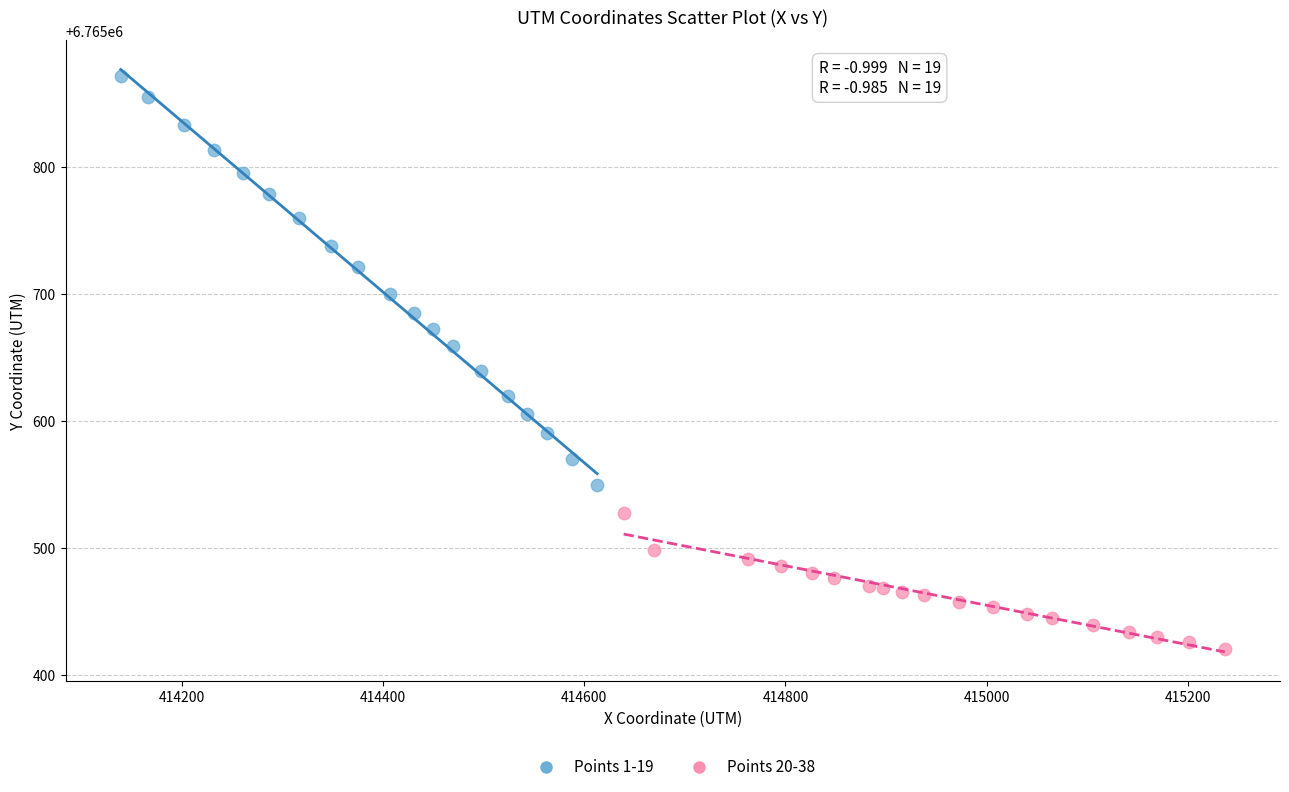

What are all the series names shown in the legend?

Points 1-19, Points 20-38